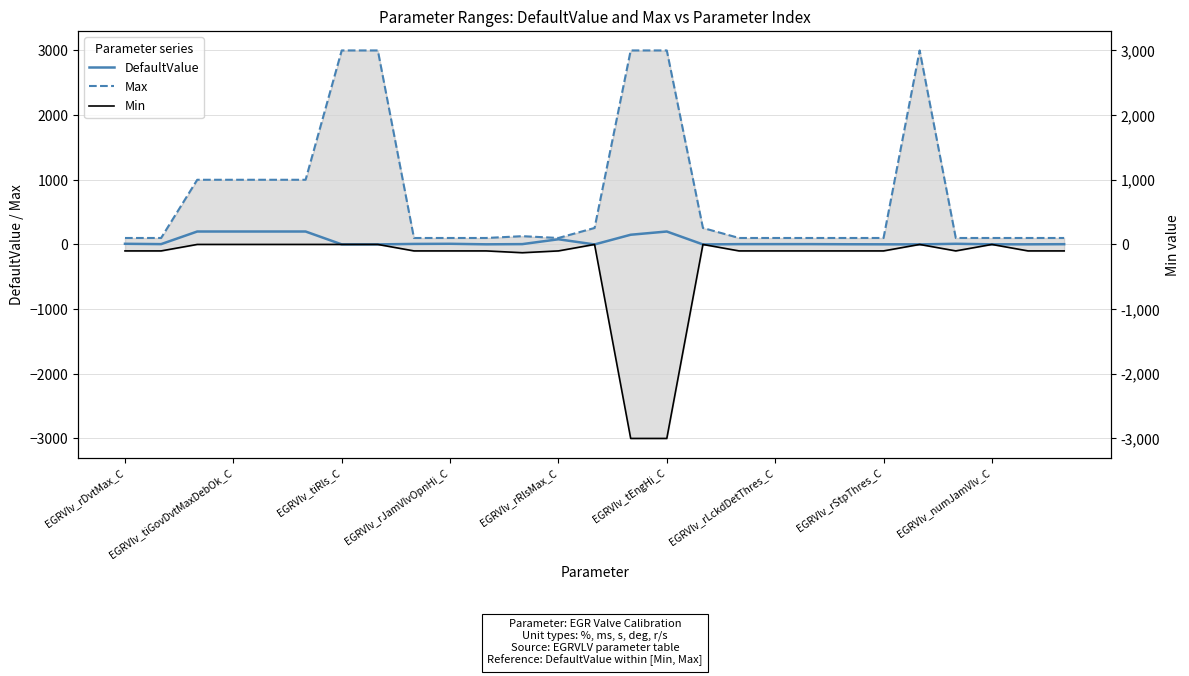

Is the value of Min at 16 greater than the value of DefaultValue at 19?

No